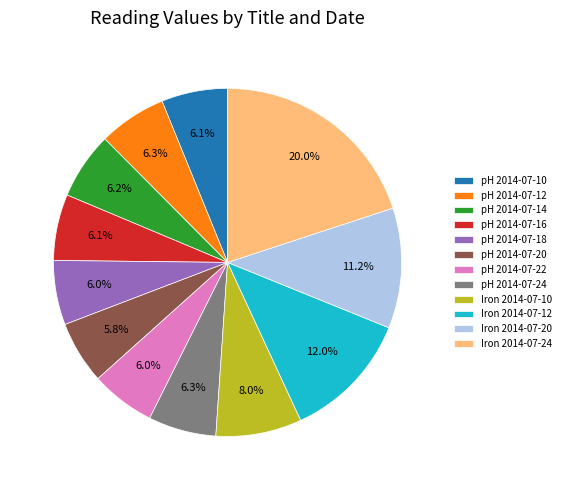

To the nearest percent, what is the difference between the largest and smallest slice percentages?

14%